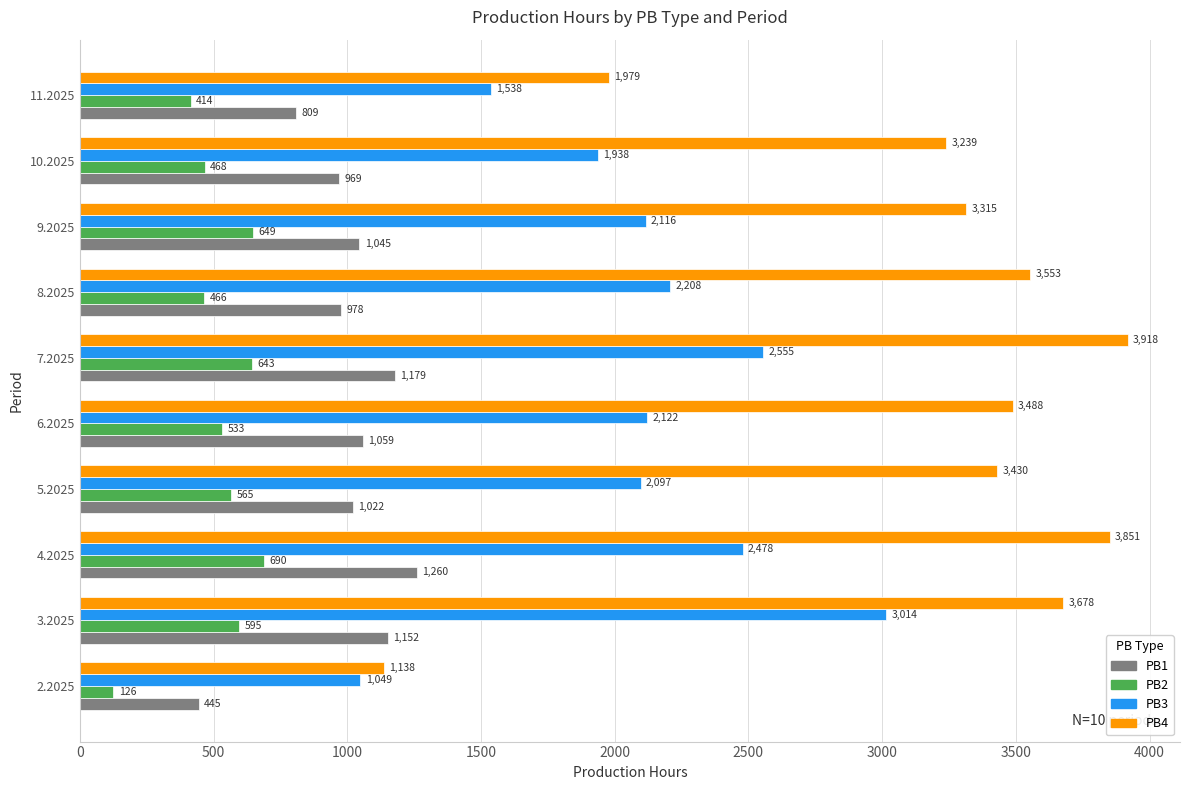

Between 4.2025 and 11.2025, which series saw the biggest shift?

PB4